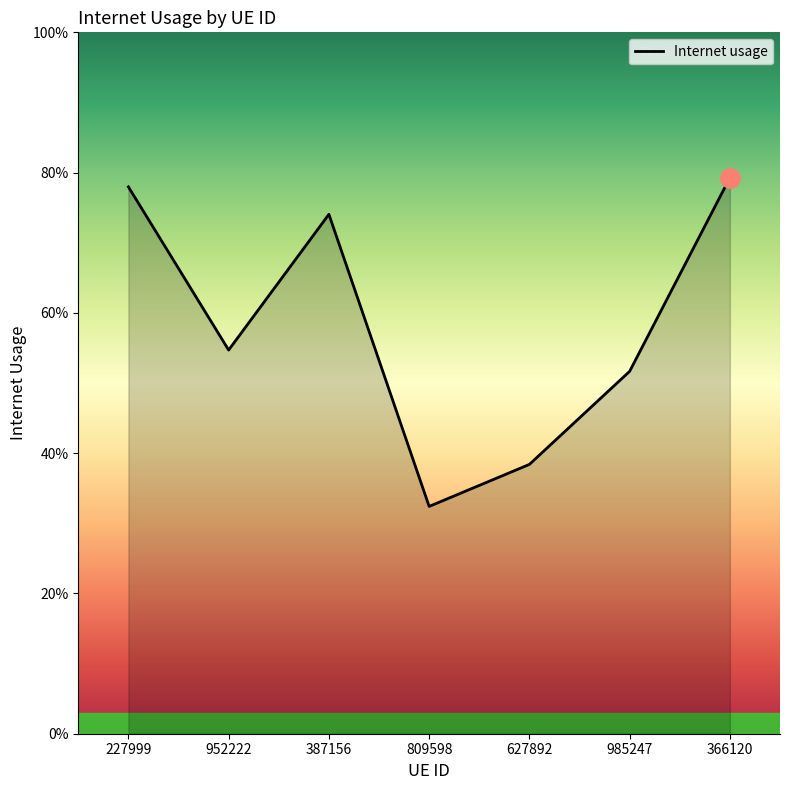

At which category does the chart reach its minimum across all series?

809598